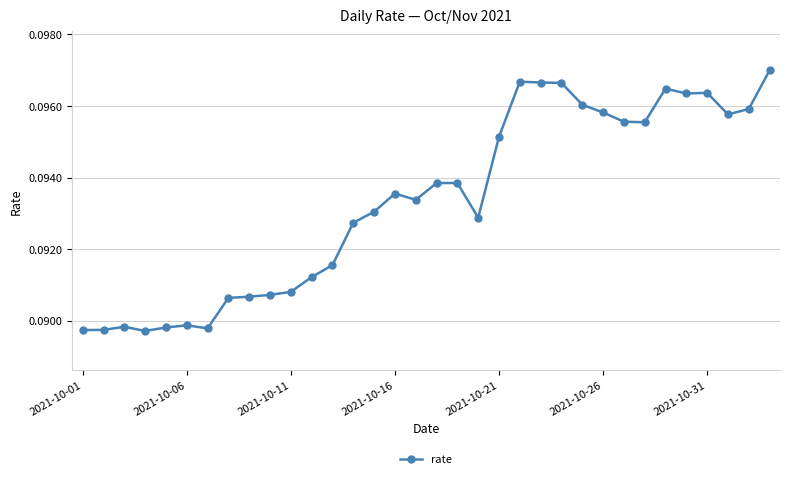

How many lines are shown in the chart?

1